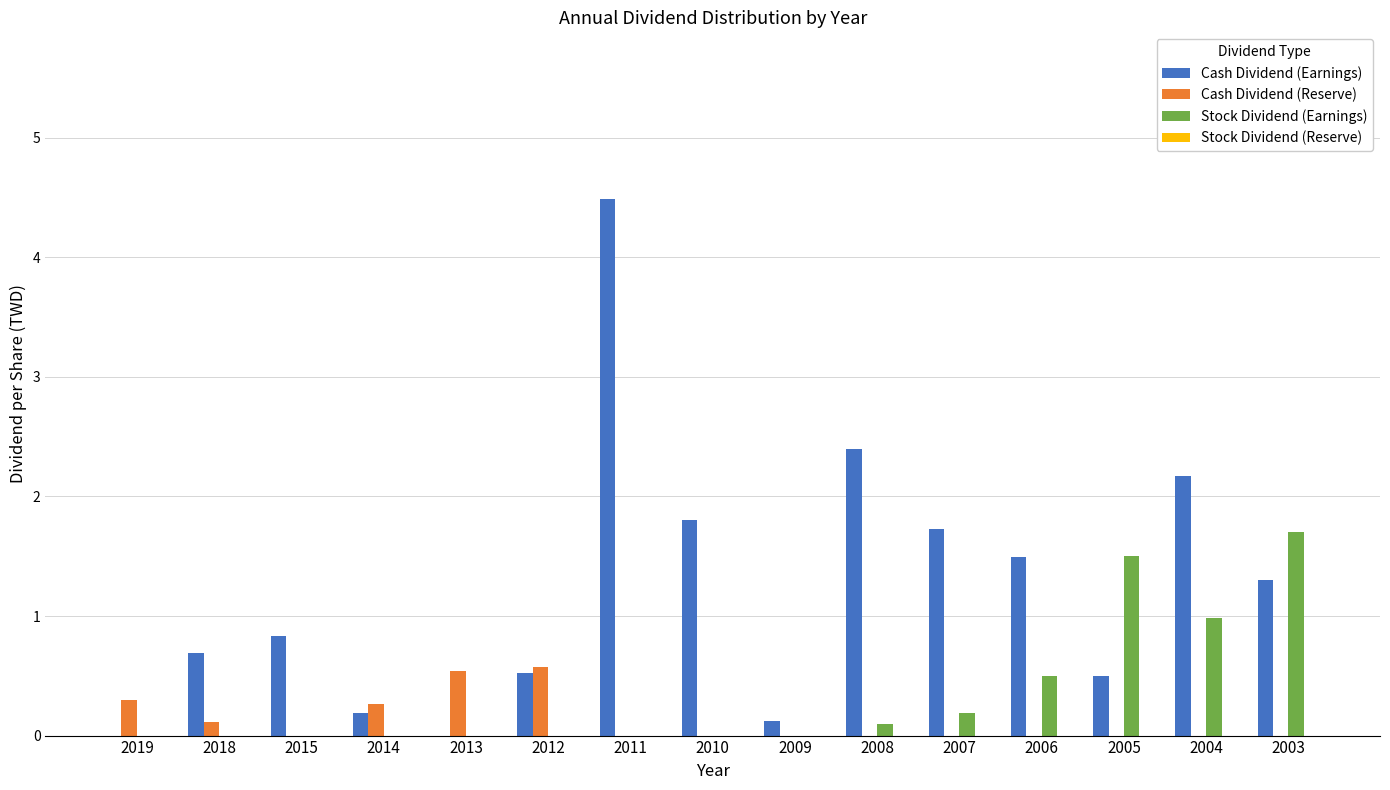

Which series changed the most between 2005 and 2004?

Cash Dividend (Earnings)